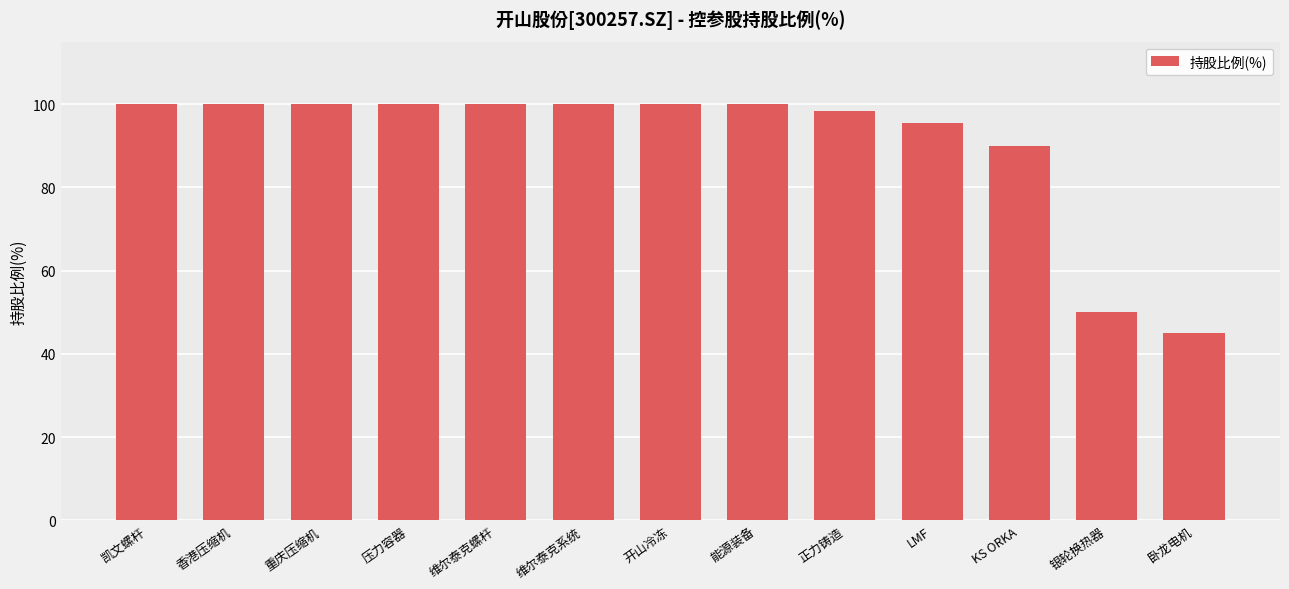

What is the difference between the maximum and minimum values?

55.0